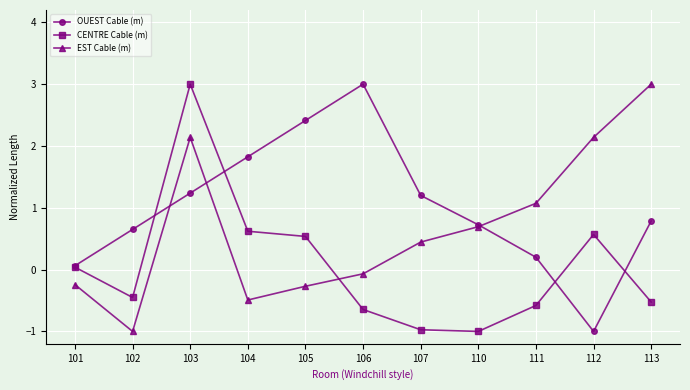

At which label does CENTRE Cable (m) first exceed 0?

101